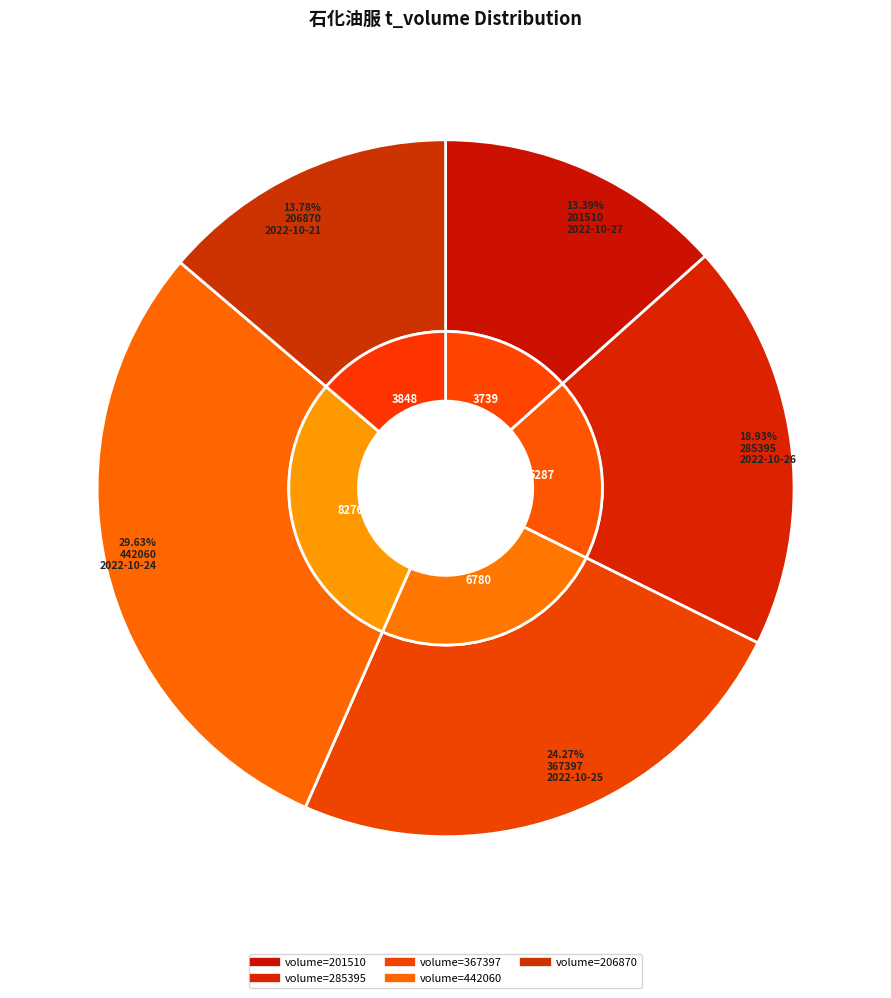

Rank the categories by value from highest to lowest.

442060, 367397, 285395, 206870, 201510